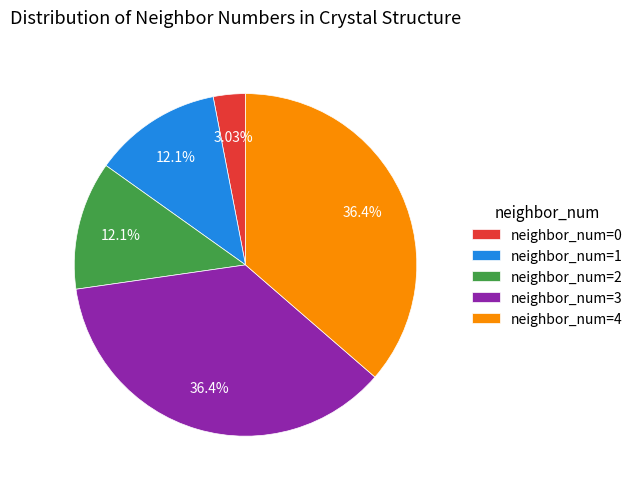

Is the sum of neighbor_num=4 and neighbor_num=3 greater than half?

Yes